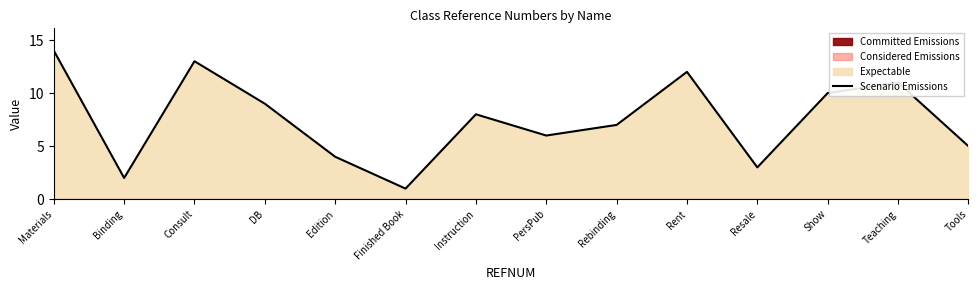

List the labels in order of value, largest first.

Materials, Consult, Rent, Teaching, Show, DB, Instruction, Rebinding, PersPub, Tools, Edition, Resale, Binding, Finished Book